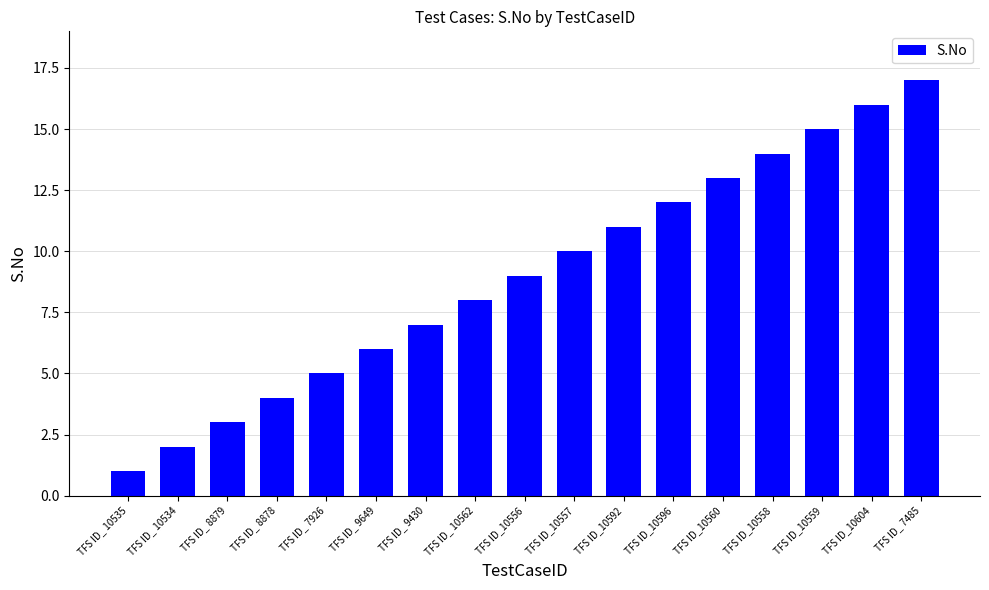

Rank the categories by value from lowest to highest.

TFS ID_ 10535, TFS ID_ 10534, TFS ID_ 8879, TFS ID_ 8878, TFS ID_ 7926, TFS ID_ 9649, TFS ID_ 9430, TFS ID_ 10562, TFS ID_10556, TFS ID_10557, TFS ID_10592, TFS ID_10596, TFS ID_10560, TFS ID_10558, TFS ID_10559, TFS ID_10604, TFS ID_ 7485